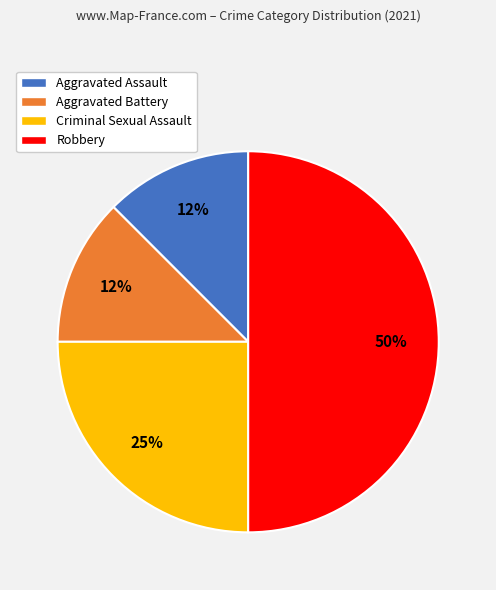

Is Aggravated Assault the majority of the pie?

No